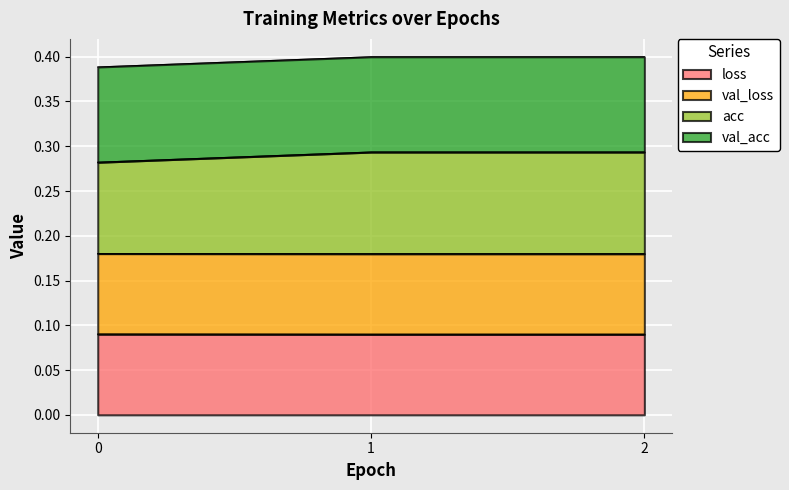

Which series changed the most between 0 and 2?

acc